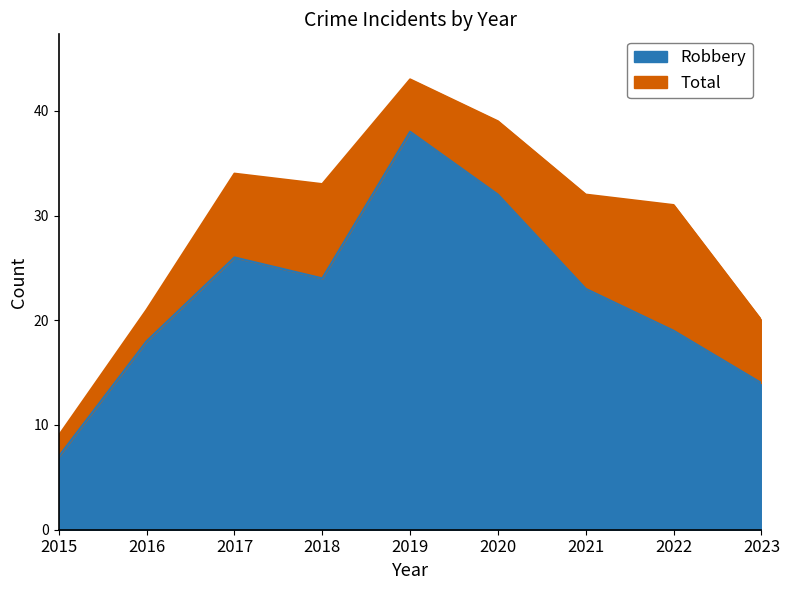

Reading left to right, list all the values displayed in this chart.

Robbery: 2015=7	2016=18	2017=26	2018=24	2019=38	2020=32	2021=23	2022=19	2023=14
Total: 2015=9	2016=21	2017=34	2018=33	2019=43	2020=39	2021=32	2022=31	2023=20